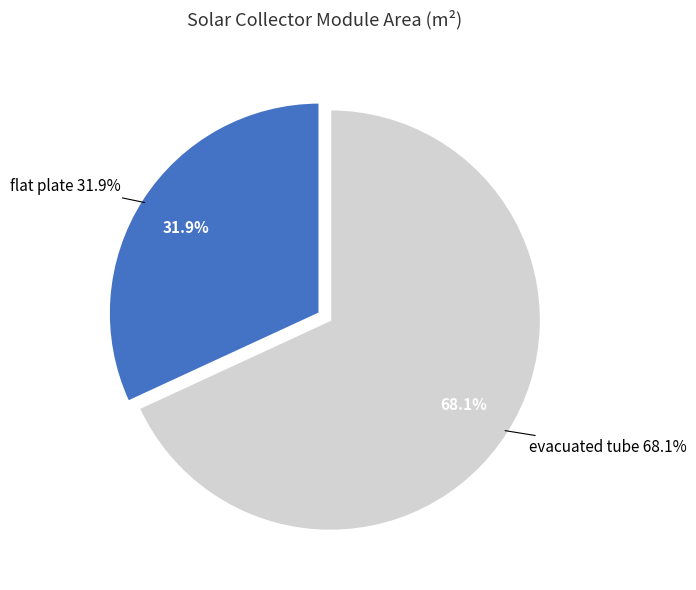

Between flat plate and evacuated tube, which is larger?

evacuated tube